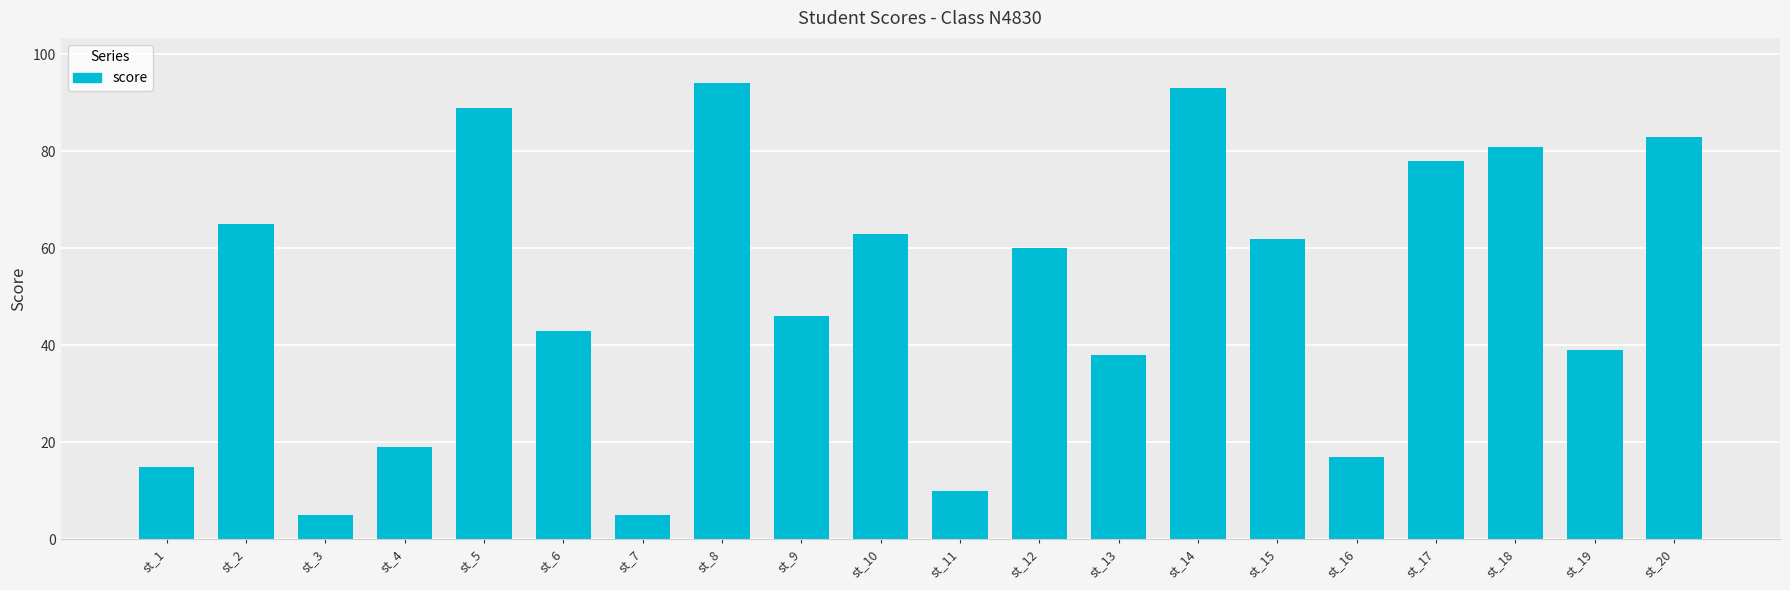

Reading left to right, what are all the values shown in this chart?

st_1=15	st_2=65	st_3=5	st_4=19	st_5=89	st_6=43	st_7=5	st_8=94	st_9=46	st_10=63	st_11=10	st_12=60	st_13=38	st_14=93	st_15=62	st_16=17	st_17=78	st_18=81	st_19=39	st_20=83